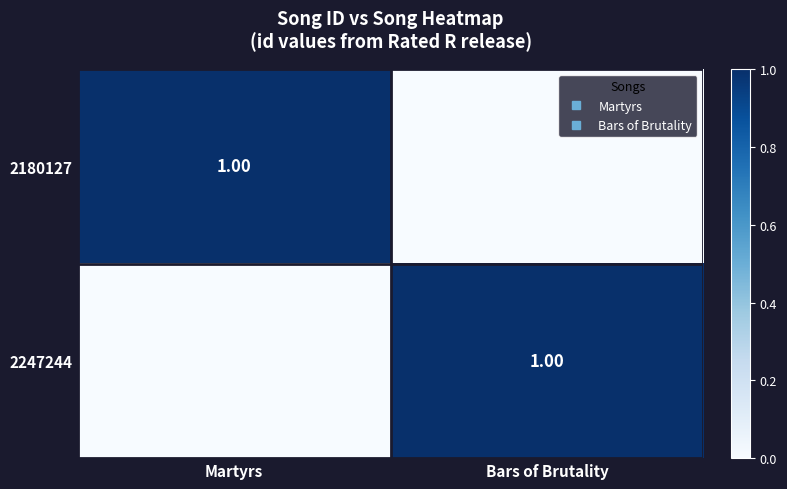

Rank the series at Martyrs from highest to lowest value.

2180127, 2247244